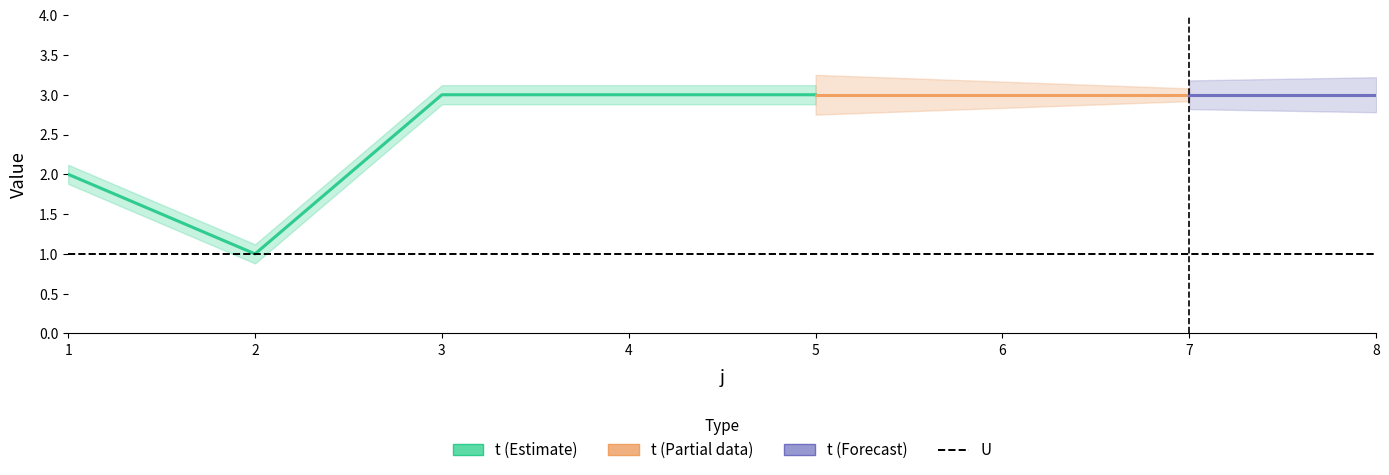

How many lines are shown in the chart?

2